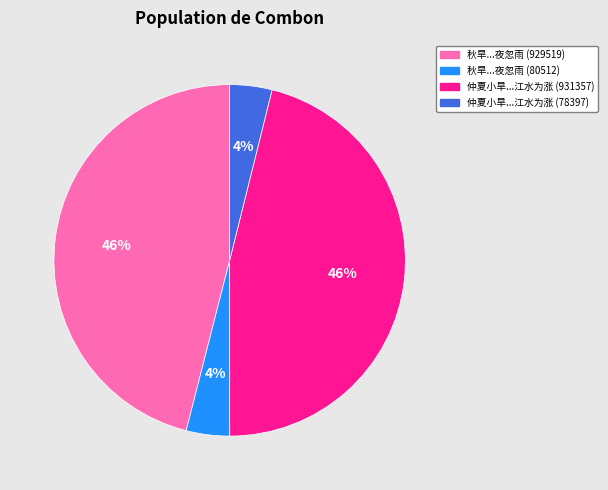

Is there any slice that represents more than half of the pie?

No